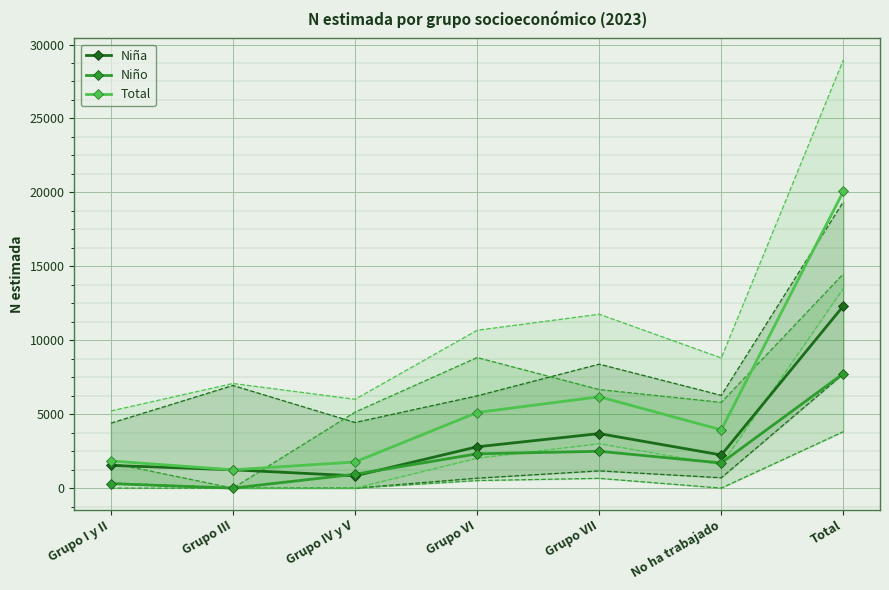

What is the label of the 4th point from the left?

Grupo VI